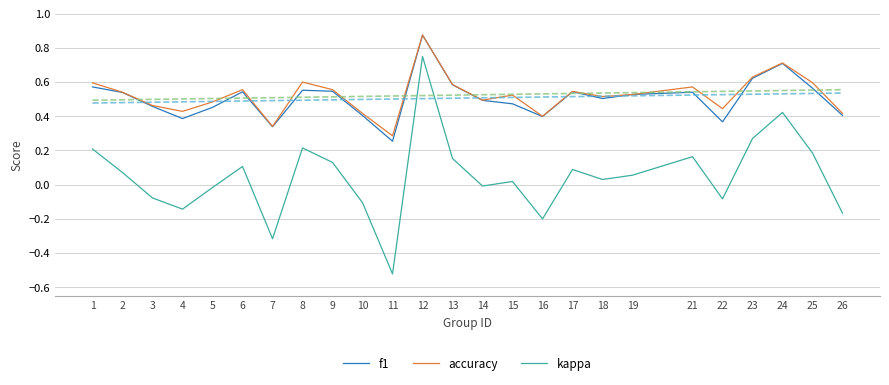

The kappa series shows 1.3 at 12. True or false?

False